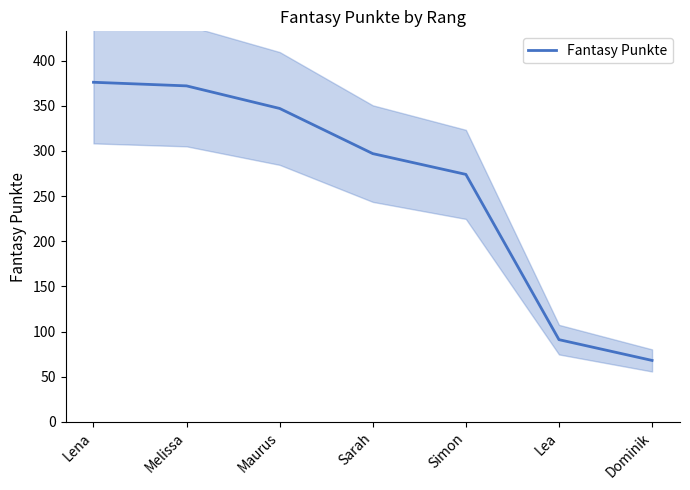

Which has a higher value, Lea or Maurus?

Maurus